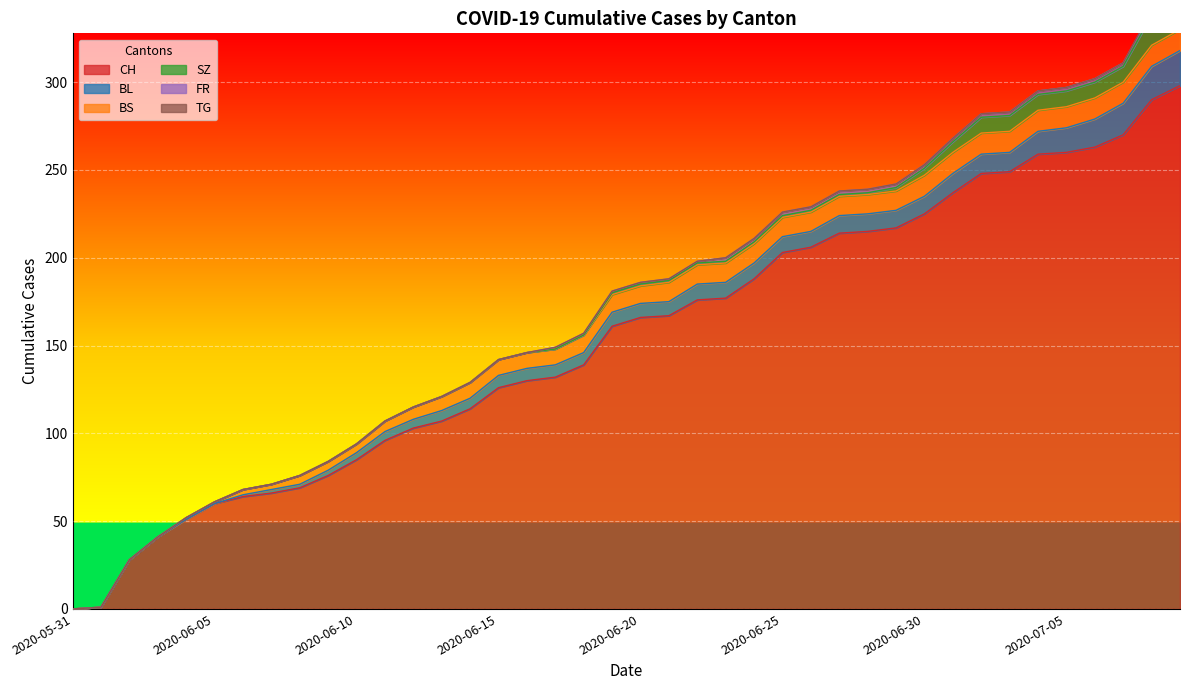

Which series has the widest spread of values?

CH